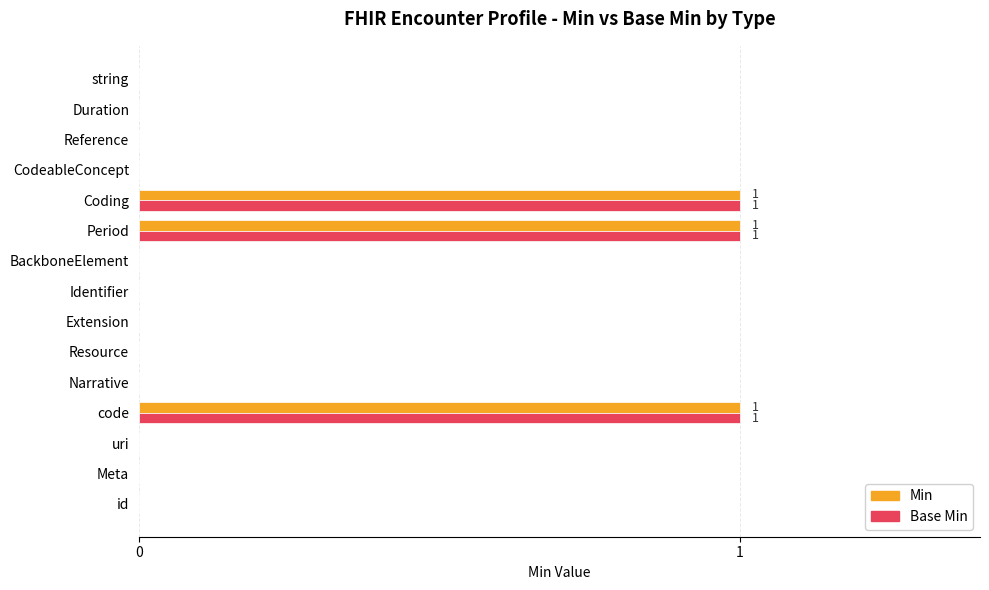

Is the value of Base Min at Identifier greater than the value of Min at Period?

No